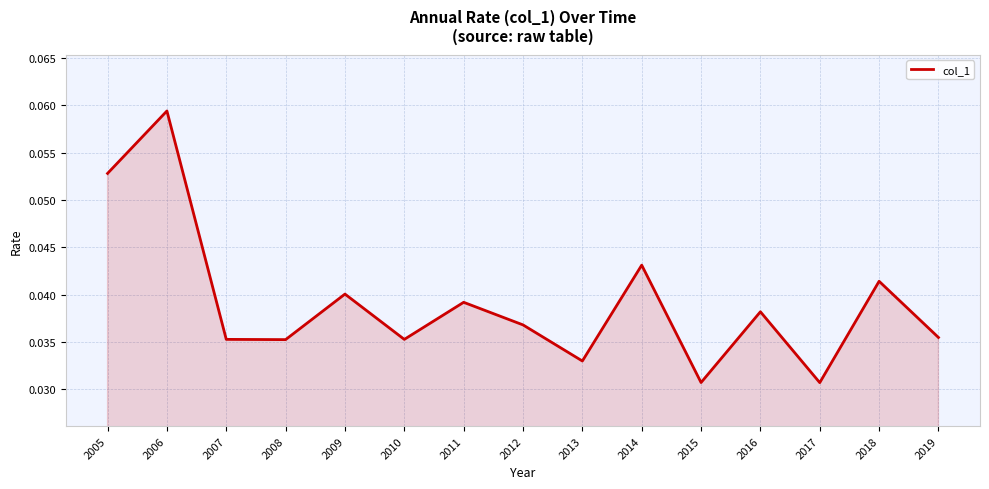

Between 2011 and 2019, which is larger?

2011